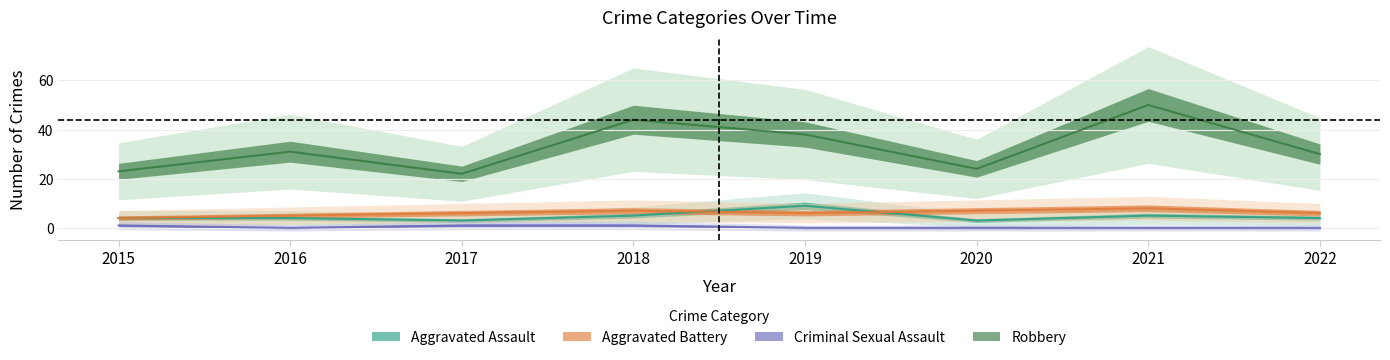

What is the difference between the highest and lowest values at 2021?

50